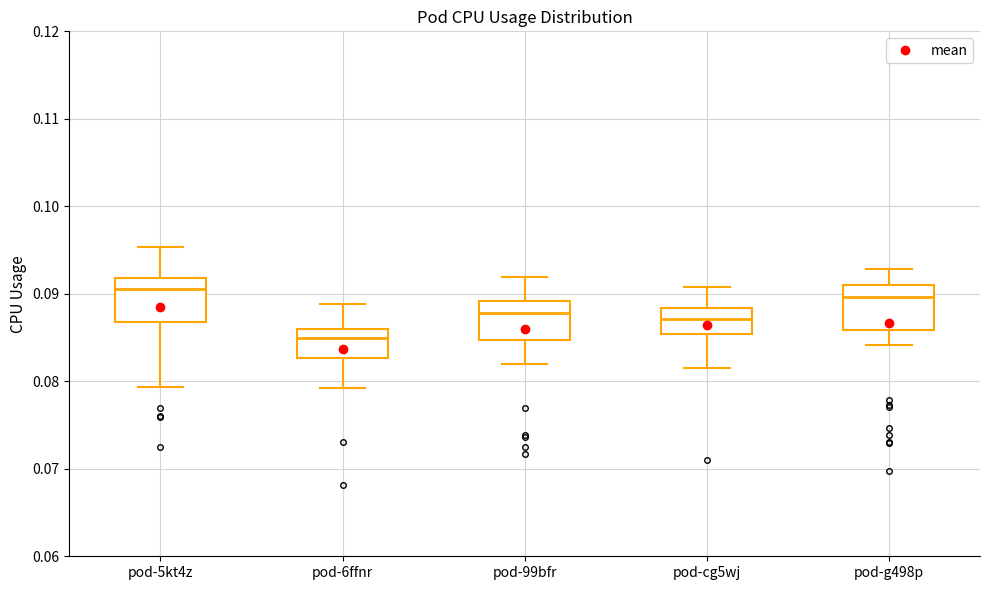

Reading left to right, transcribe this box plot: for each box, give where its median line is, the range the box spans, and where its two whiskers end, as read against the y-axis. The values are not printed on the chart, so give them approximately, as read against the axis.

pod-5kt4z: median 0.091, box 0.087 to 0.092, whiskers 0.079 to 0.095
pod-6ffnr: median 0.085, box 0.083 to 0.086, whiskers 0.079 to 0.089
pod-99bfr: median 0.088, box 0.085 to 0.089, whiskers 0.082 to 0.092
pod-cg5wj: median 0.087, box 0.085 to 0.088, whiskers 0.082 to 0.091
pod-g498p: median 0.090, box 0.086 to 0.091, whiskers 0.084 to 0.093